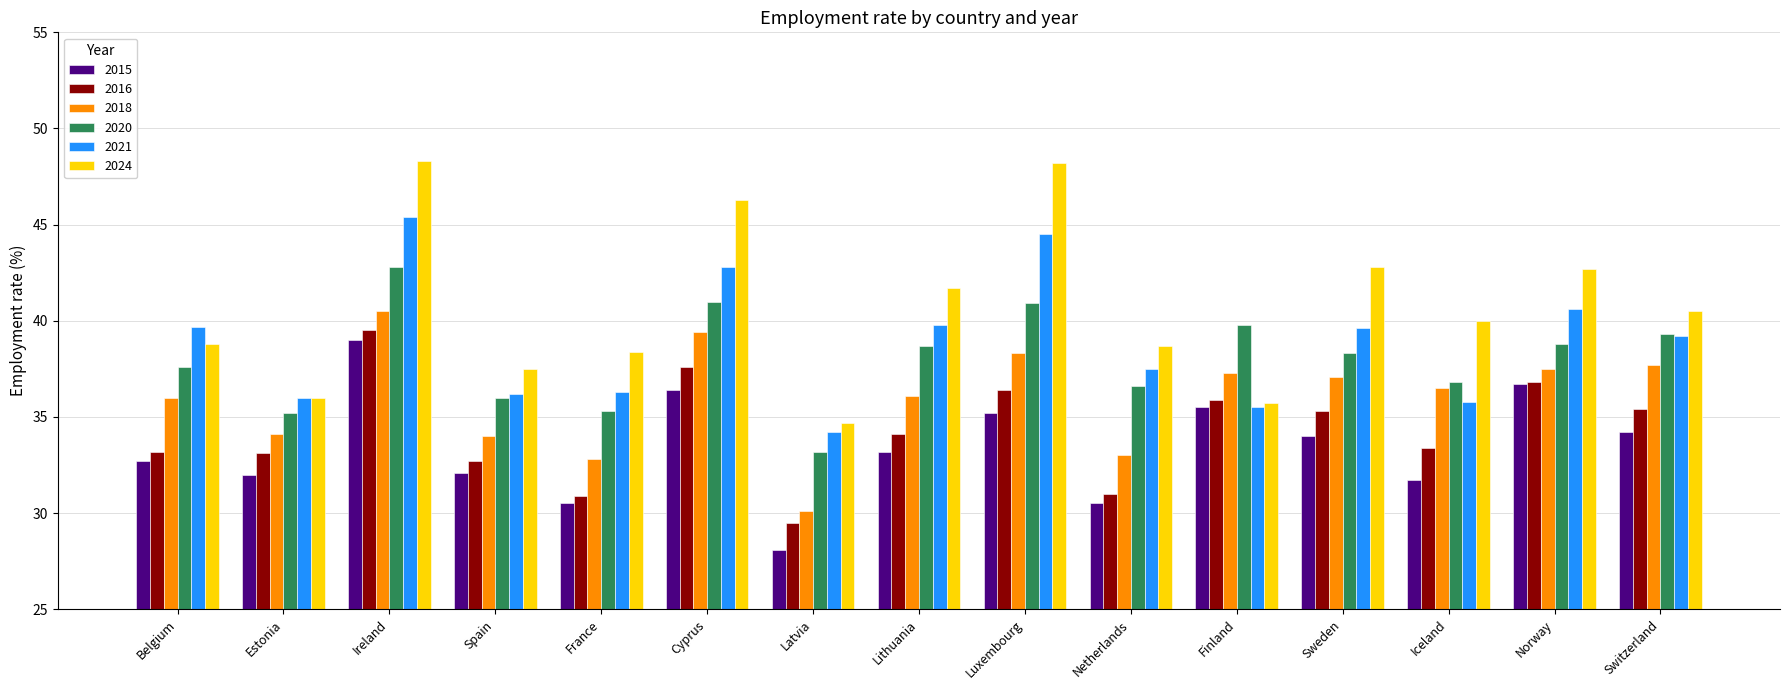

What is the difference between the maximum and minimum values in the 2020 series?

9.6